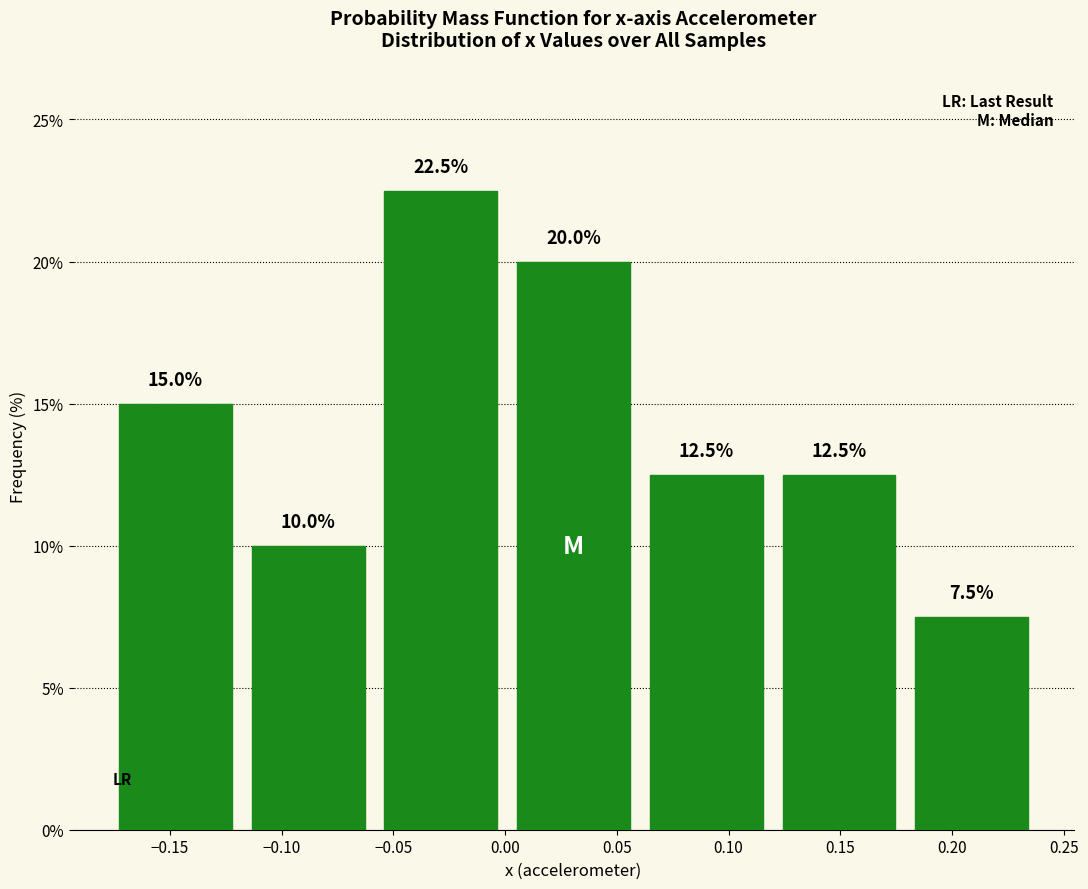

Which range on the x-axis has the tallest bar?

-0.060 to 0.000